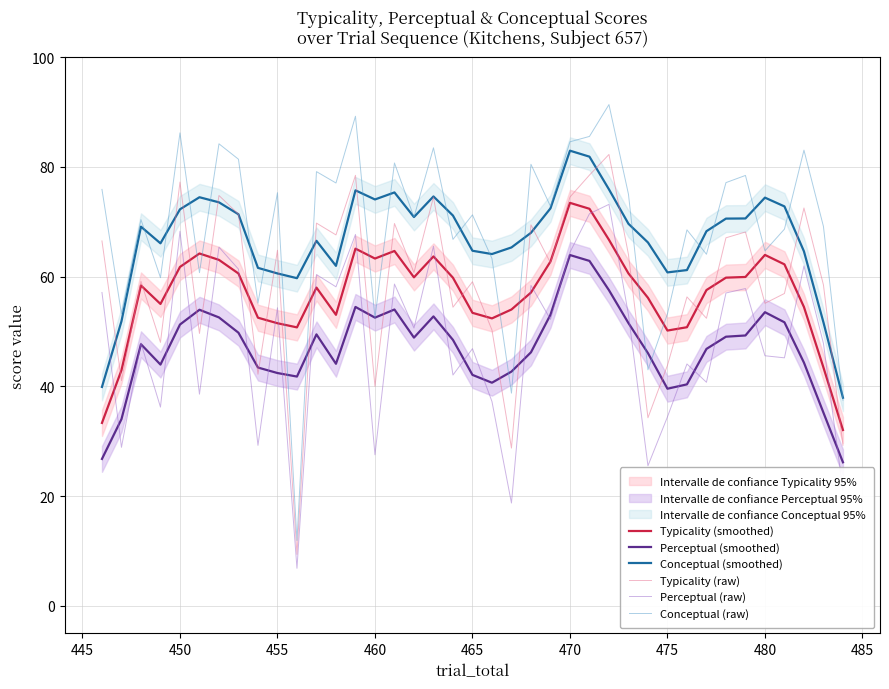

What is the difference between the second highest and second lowest values in the Perceptual (raw) series?

52.7